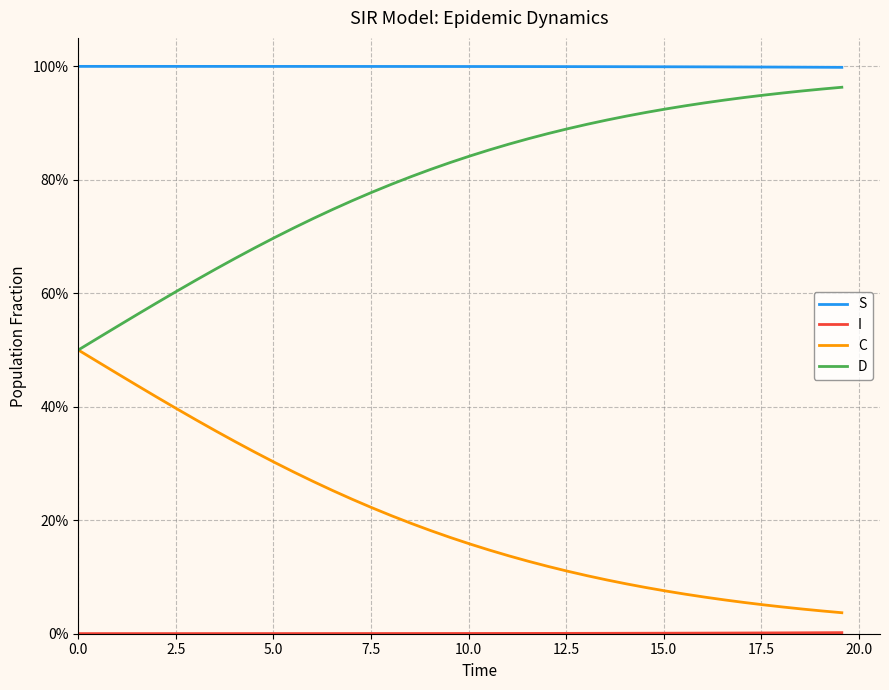

True or false: S and I cross at least once.

False